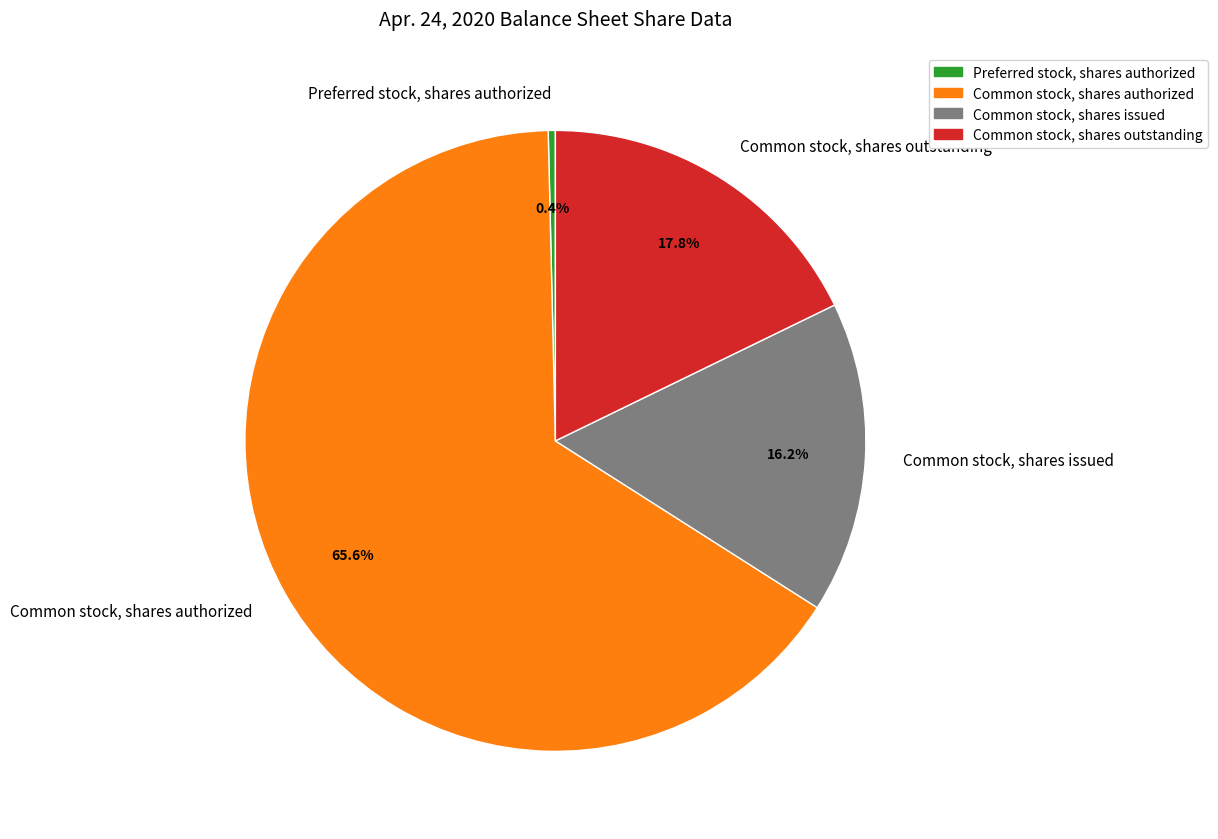

Which slice is the smallest?

Preferred stock, shares authorized